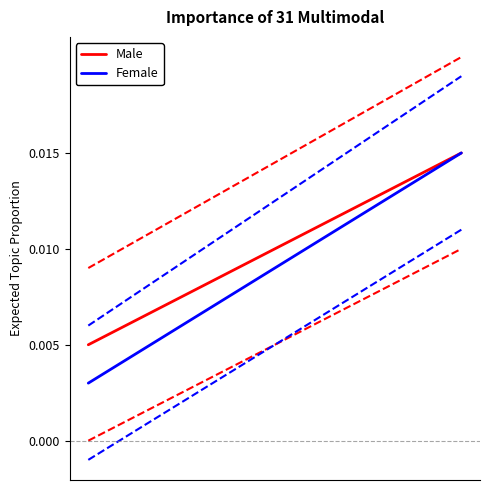

The value of Male at 4 is 0.0. True or false?

False